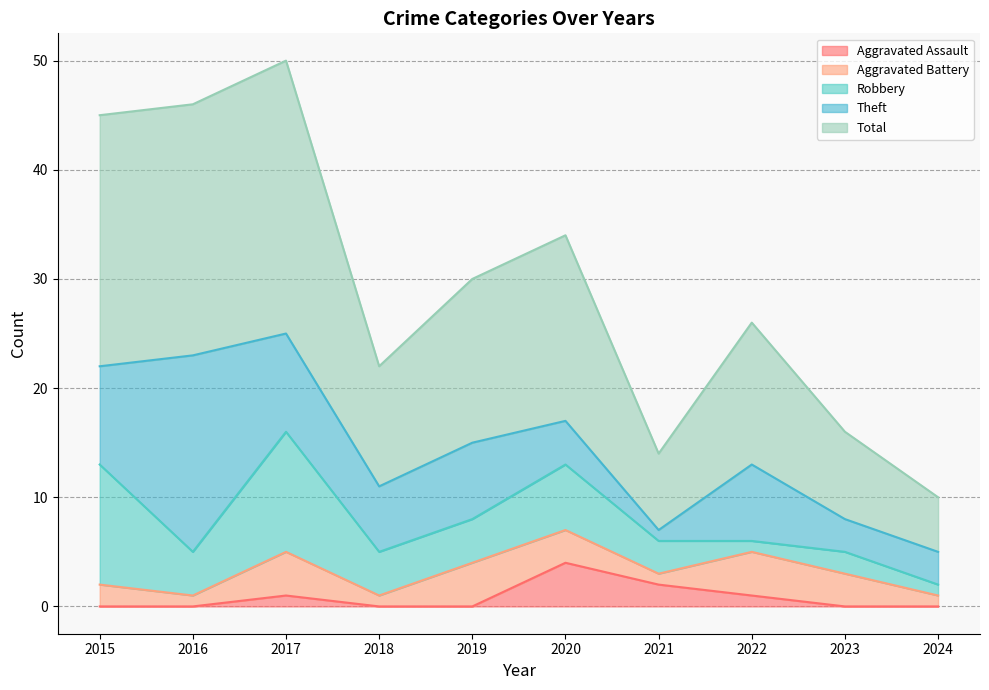

What is the total value across all series at 2018?

22